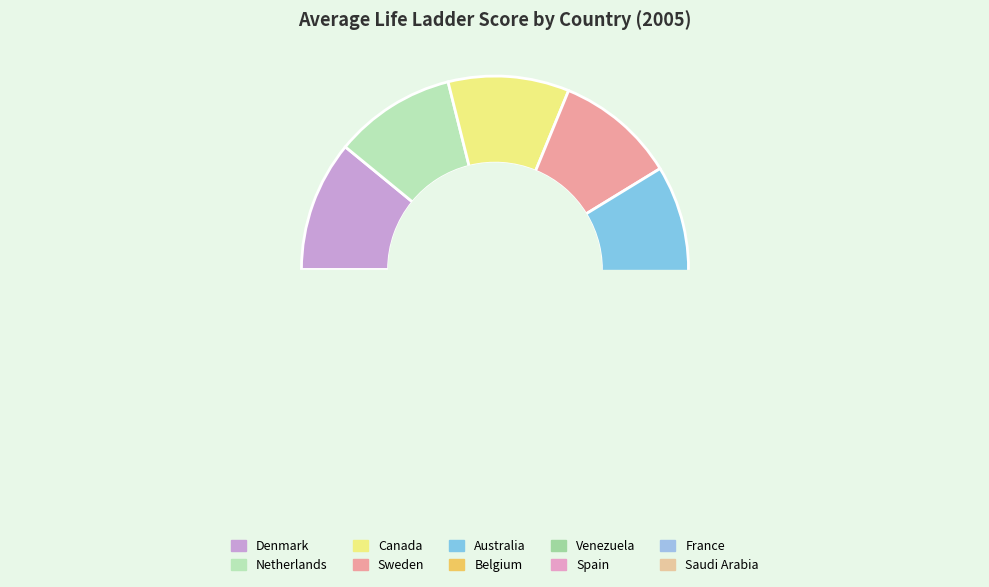

How many slices are in this pie chart?

10